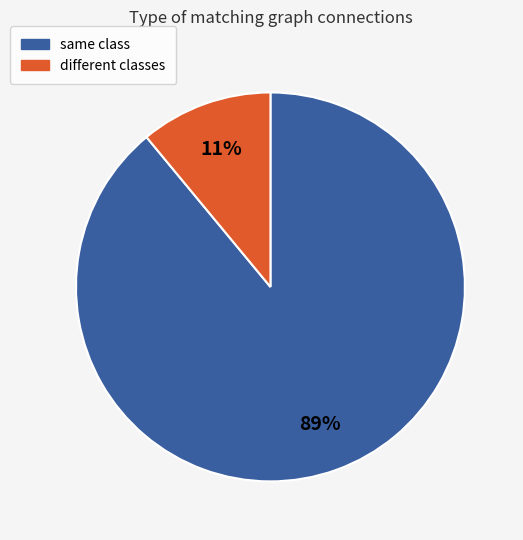

Which has a higher value, different classes or same class?

same class